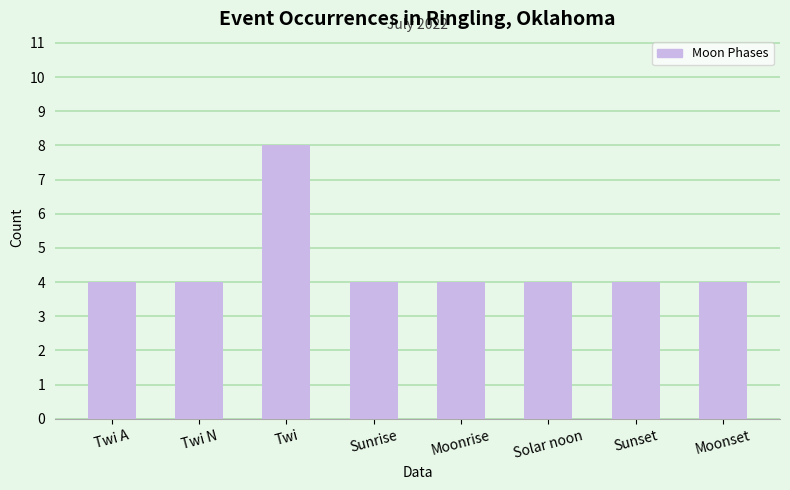

What value does the data have at Sunrise?

4